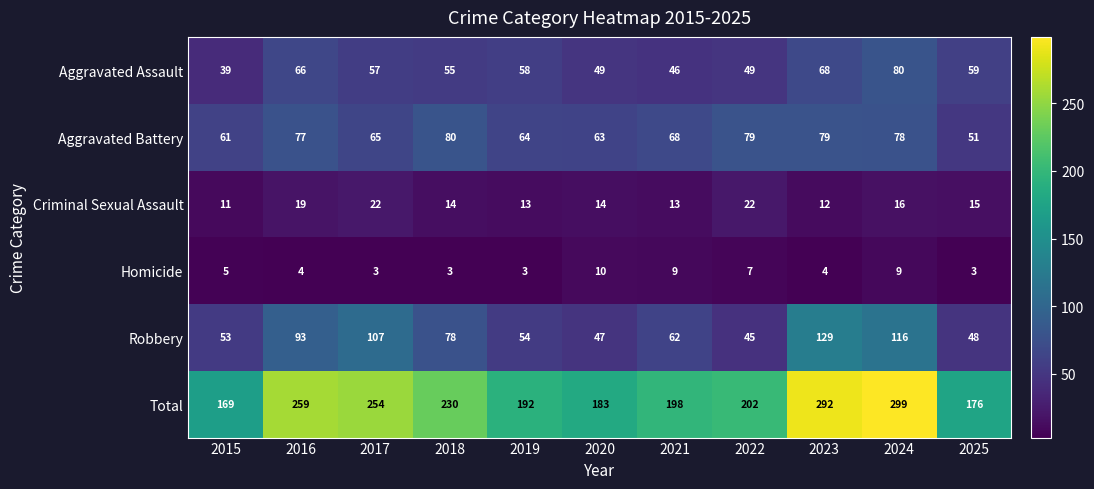

Count the number of data series in this chart.

6